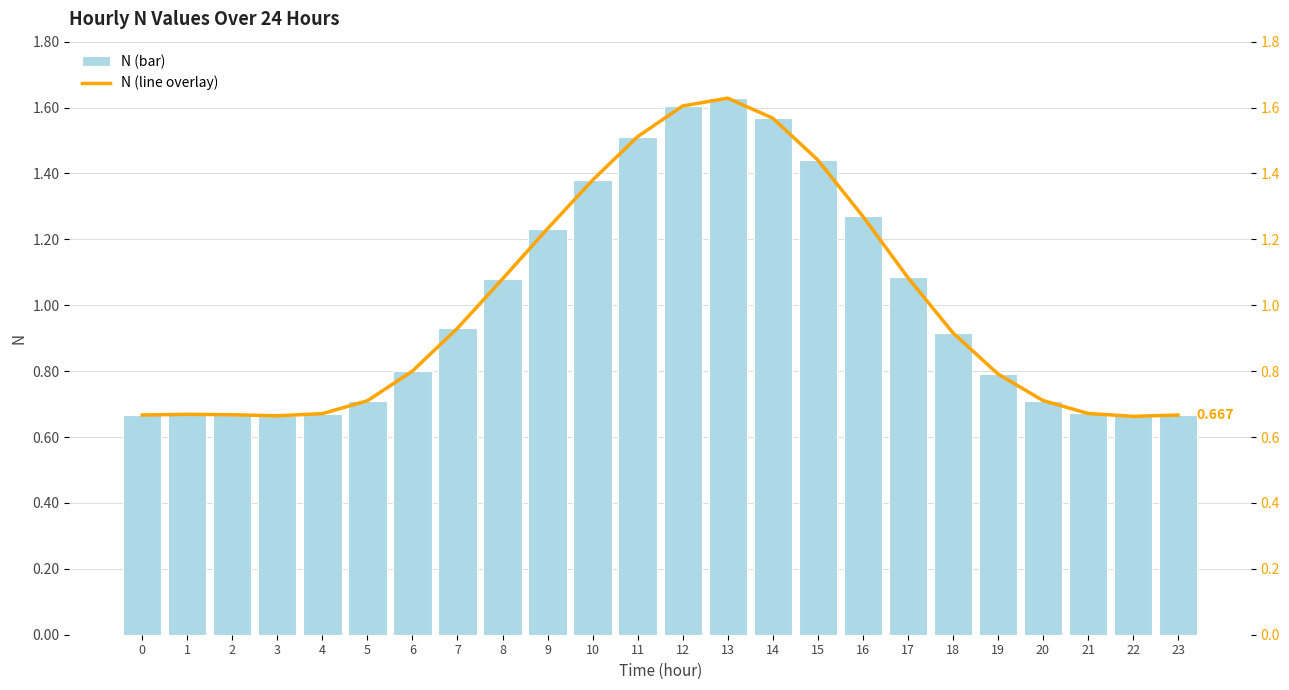

What are all the series names shown in the legend?

N (bar), N (line overlay)